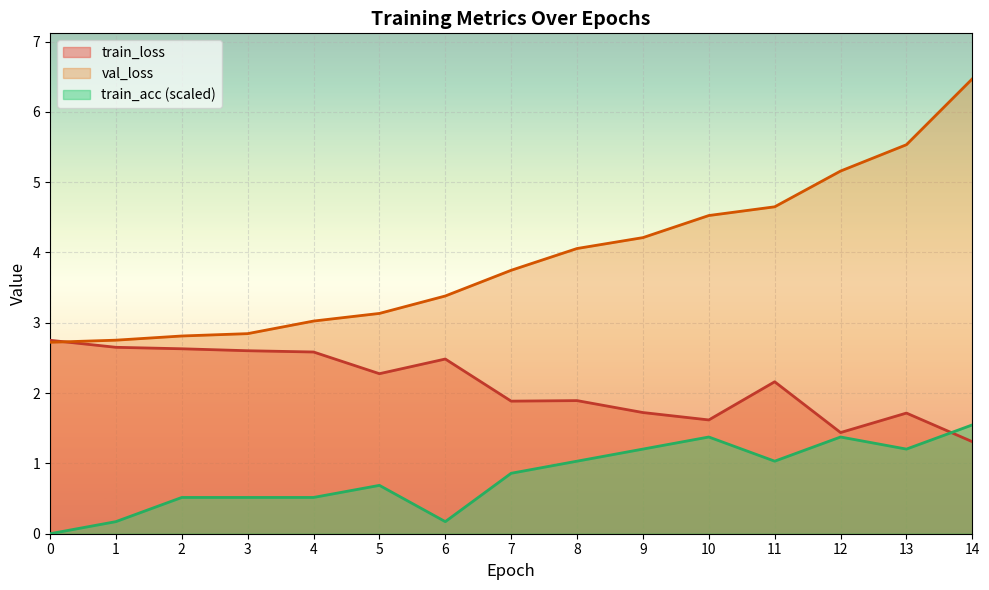

How many lines are shown in the chart?

3